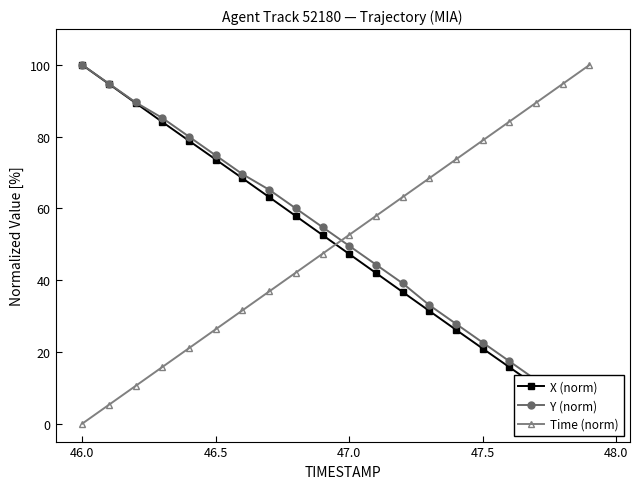

True or false: Time (norm) has more than 1 interior local peaks.

False